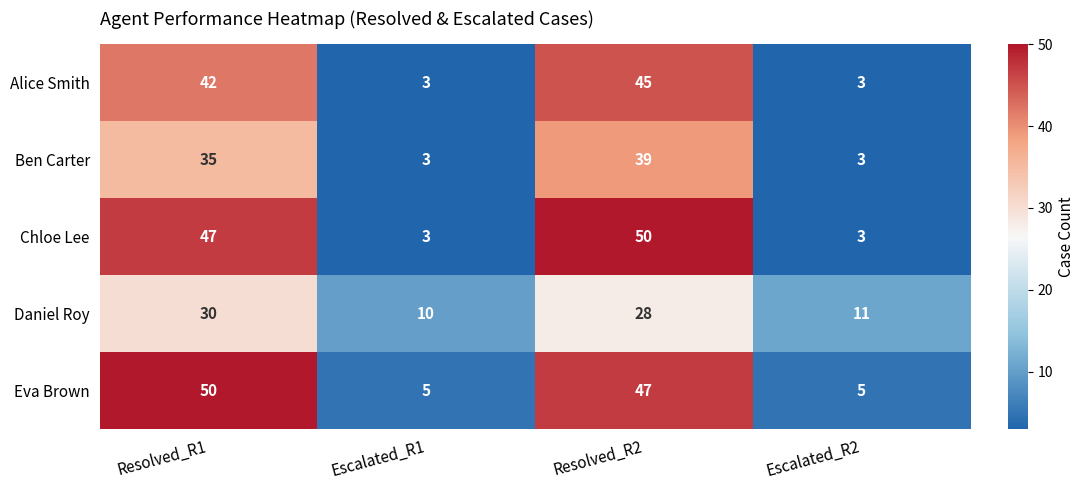

What is the difference between the maximum and minimum values in the Eva Brown series?

45